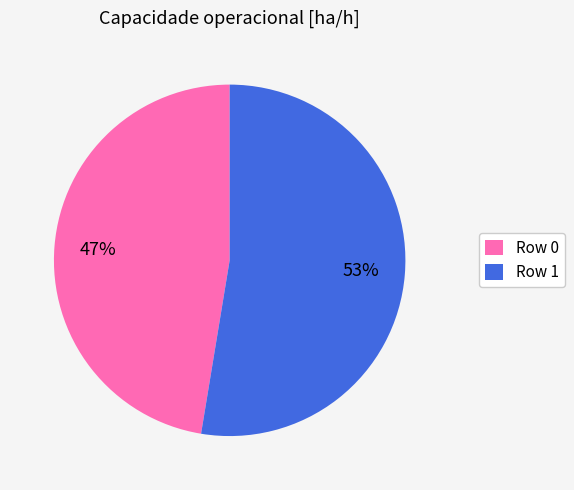

Rank the categories by value from lowest to highest.

Row 0, Row 1